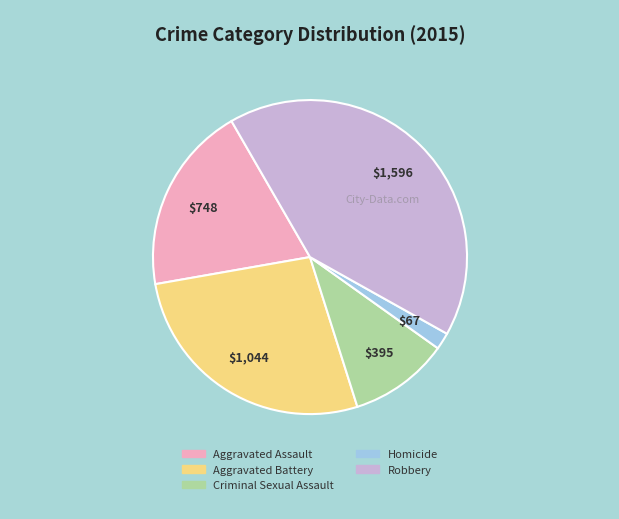

Is it true that Criminal Sexual Assault is 1% of the pie?

False